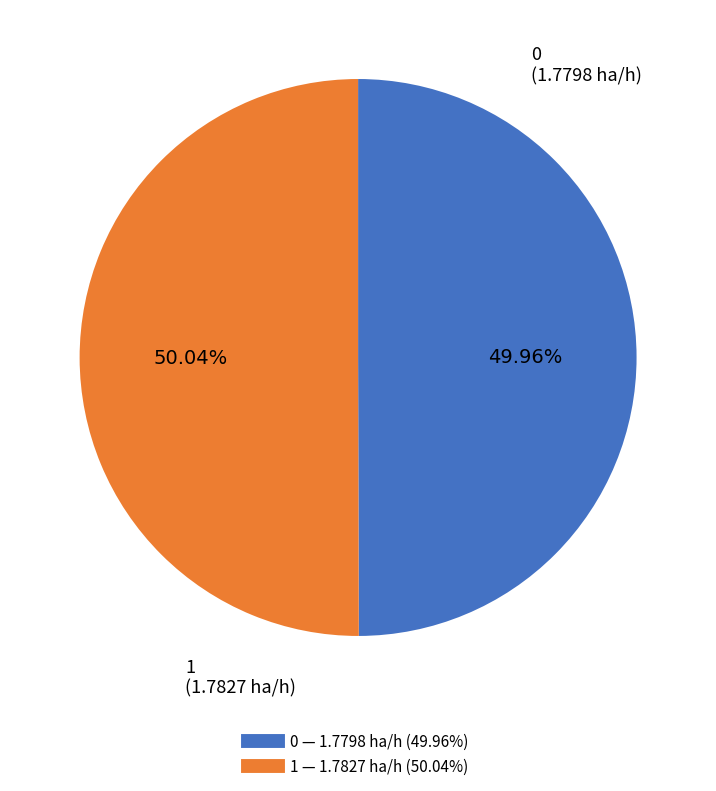

Count the number of slices in the pie.

2